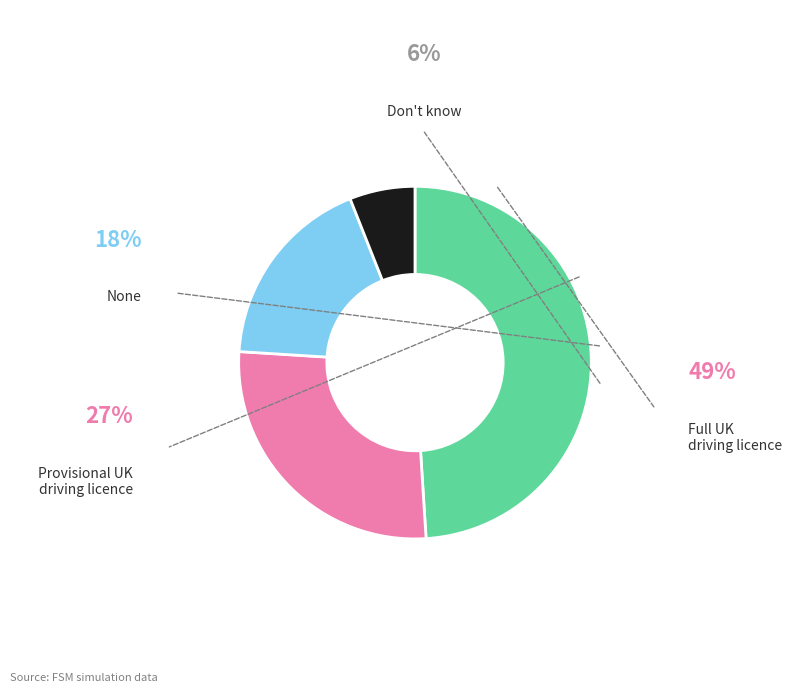

Is there a majority slice in this chart?

No